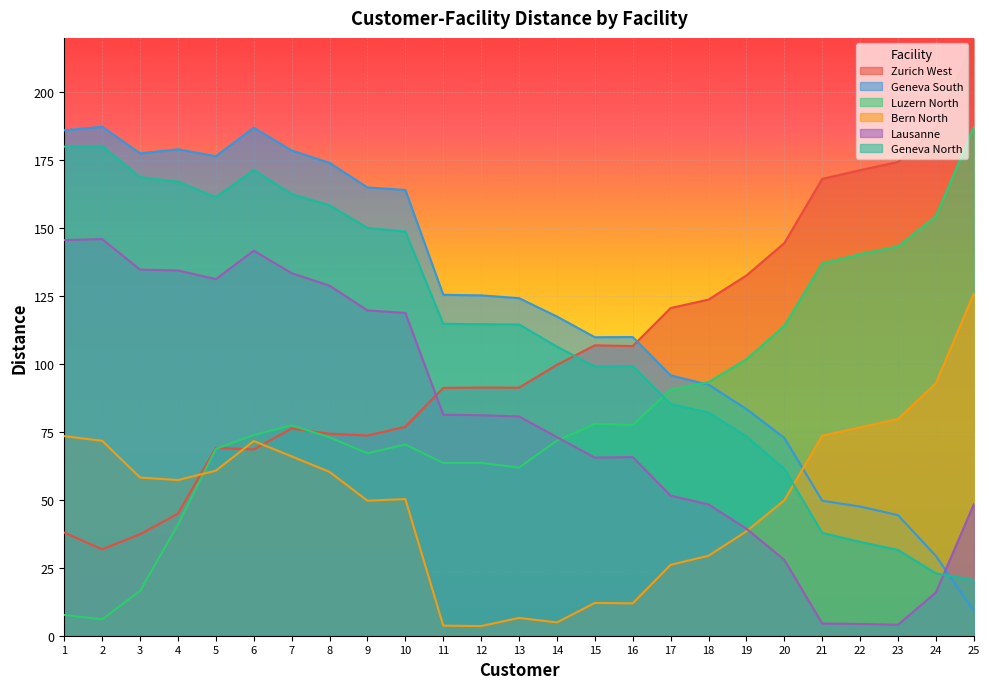

What is the approximate value of Geneva North at 2?

180.2